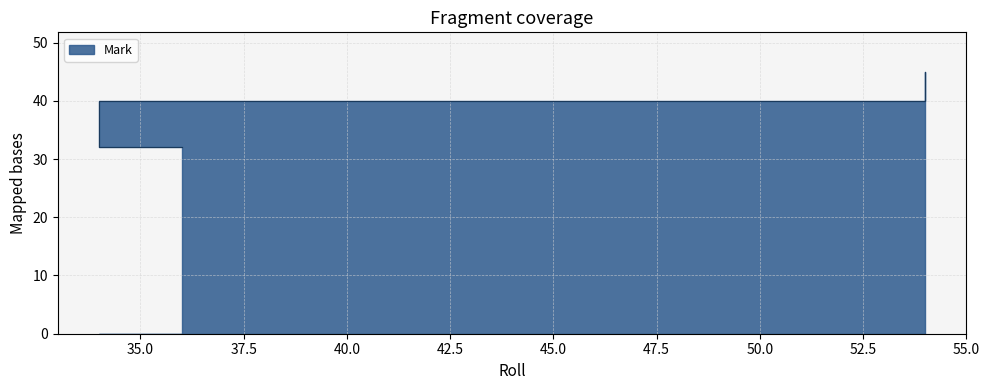

What is the difference between the maximum and second lowest values?

5